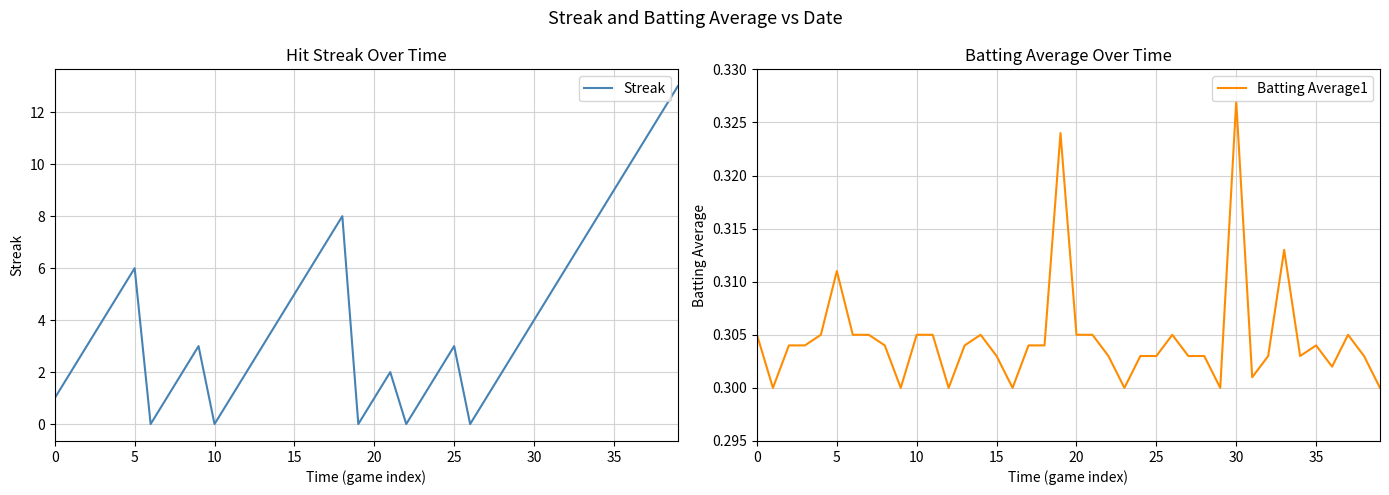

Reading right to left, extract all data points from this chart.

Streak: 13.0	12.0	11.0	10.0	9.0	8.0	7.0	6.0	5.0	4.0	3.0	2.0	1.0	0.0	3.0	2.0	1.0	0.0	2.0	1.0	0.0	8.0	7.0	6.0	5.0	4.0	3.0	2.0	1.0	0.0	3.0	2.0	1.0	0.0	6.0	5.0	4.0	3.0	2.0	1.0
Batting Average1: 0.3	0.3	0.3	0.3	0.3	0.3	0.3	0.3	0.3	0.3	0.3	0.3	0.3	0.3	0.3	0.3	0.3	0.3	0.3	0.3	0.3	0.3	0.3	0.3	0.3	0.3	0.3	0.3	0.3	0.3	0.3	0.3	0.3	0.3	0.3	0.3	0.3	0.3	0.3	0.3